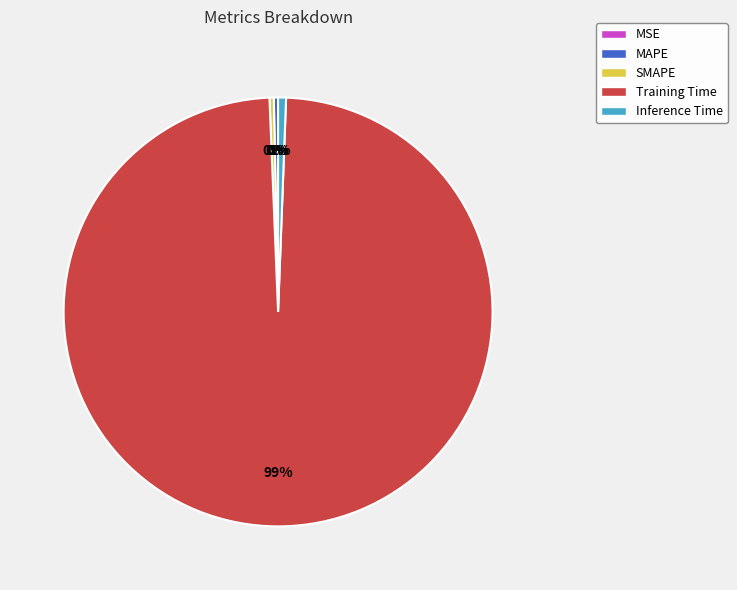

Do Inference Time and Training Time together represent more than half of the pie?

Yes